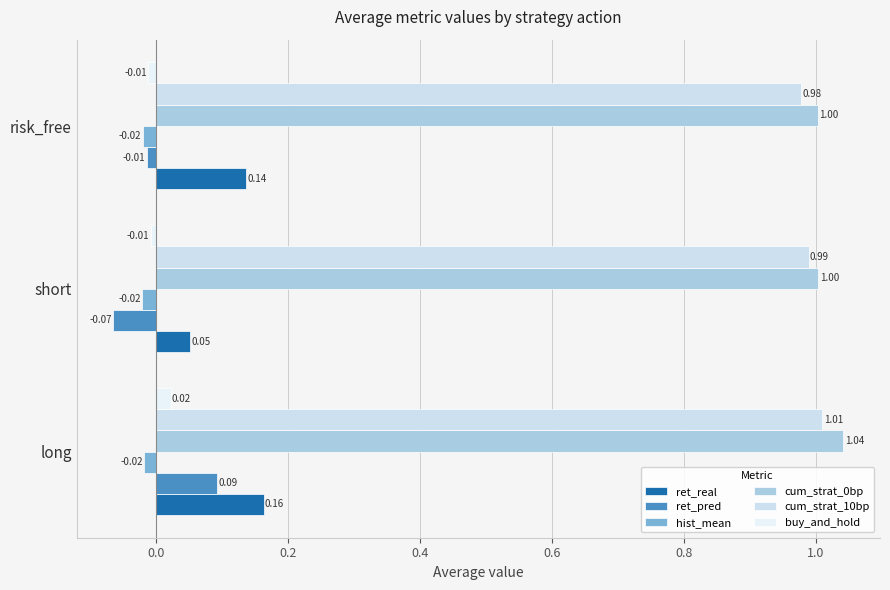

How many categories are shown in the chart?

3